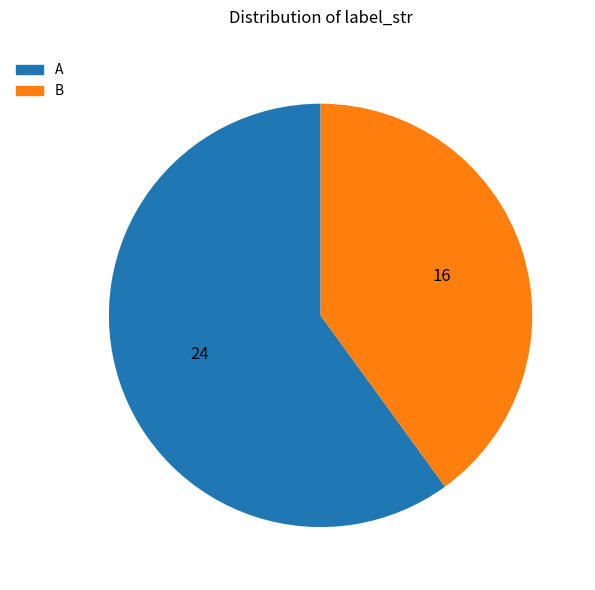

Is it true that A is 60% of the pie?

True